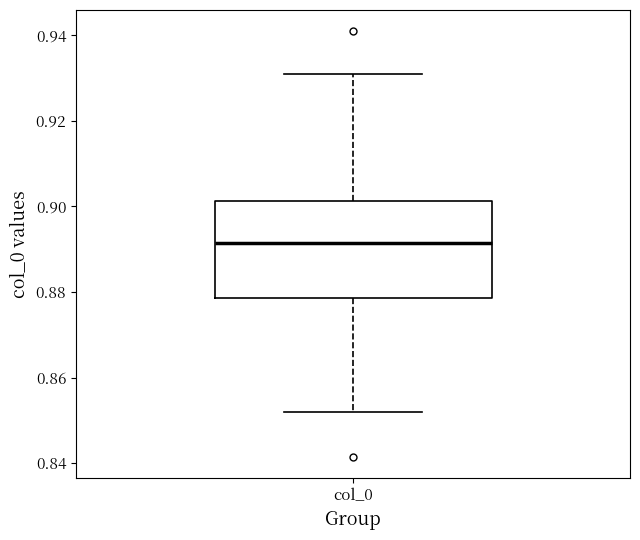

Where is the upper edge of the box for col_0 on the y-axis? The values are not printed on the chart, so give them approximately, as read against the axis.

0.902